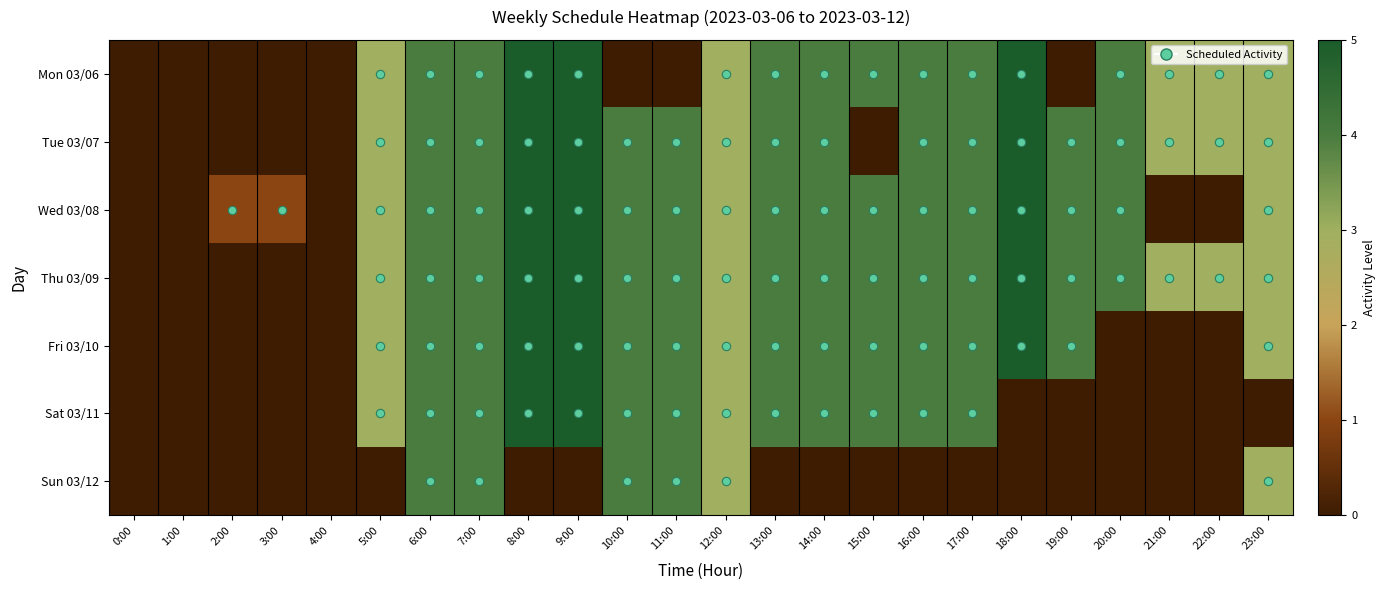

At how many categories does at least one series exceed 0?

21